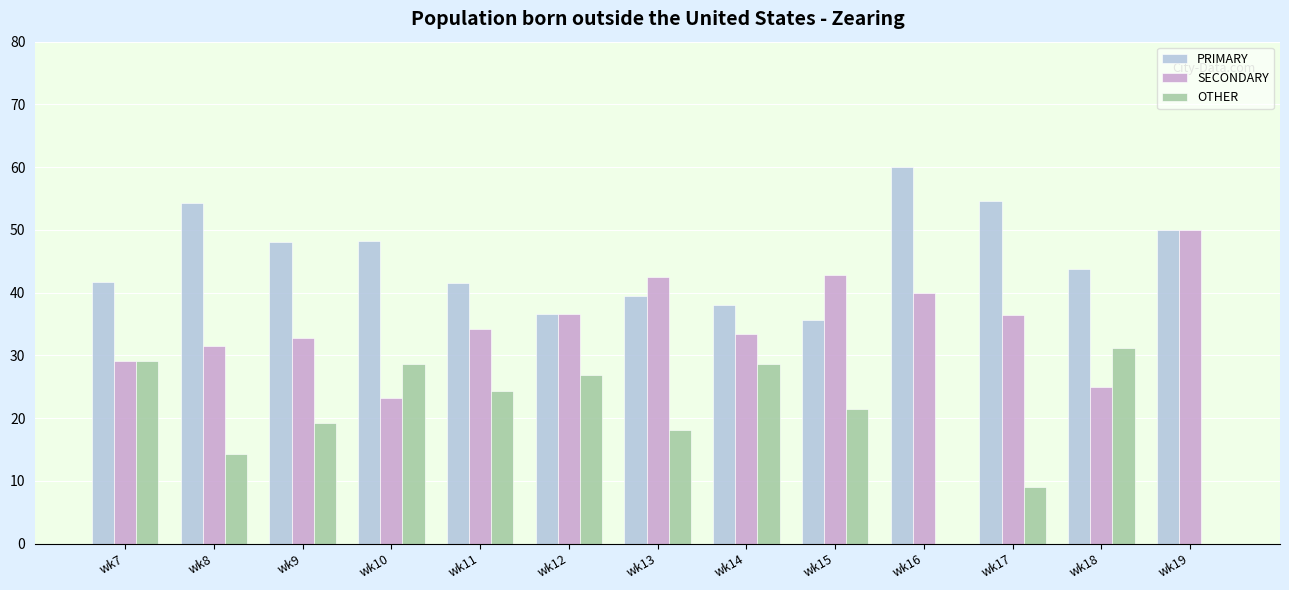

Which series has the largest total across all categories?

PRIMARY